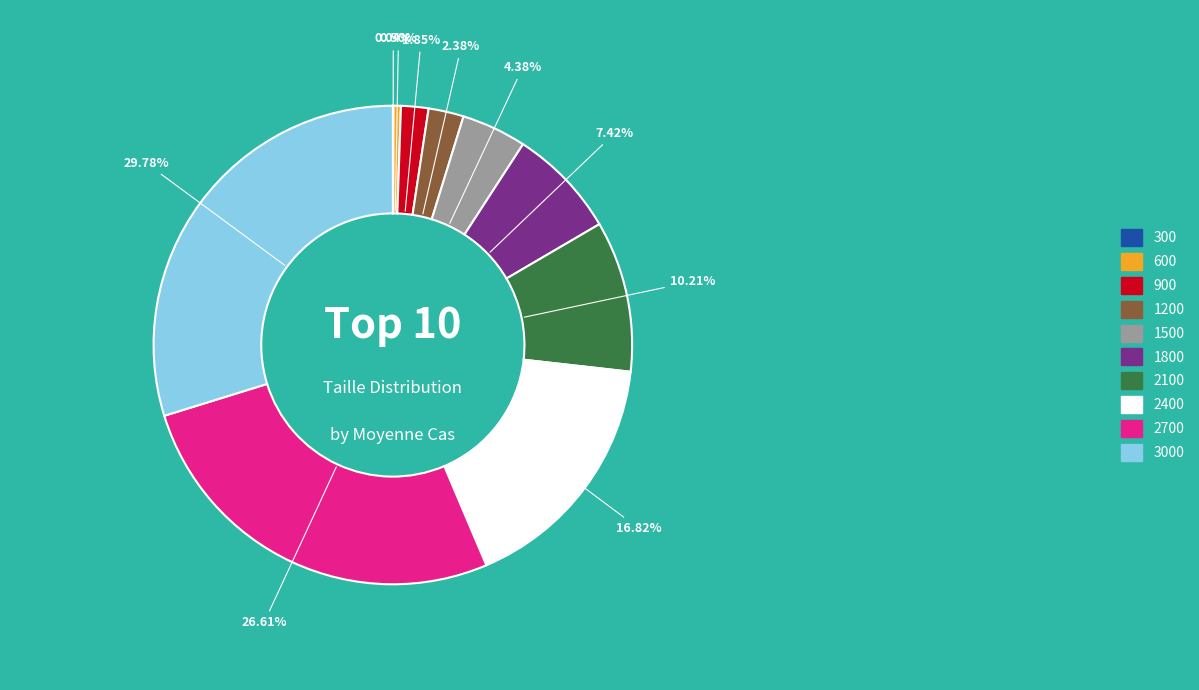

Does 2400 account for over 50% of the chart?

No